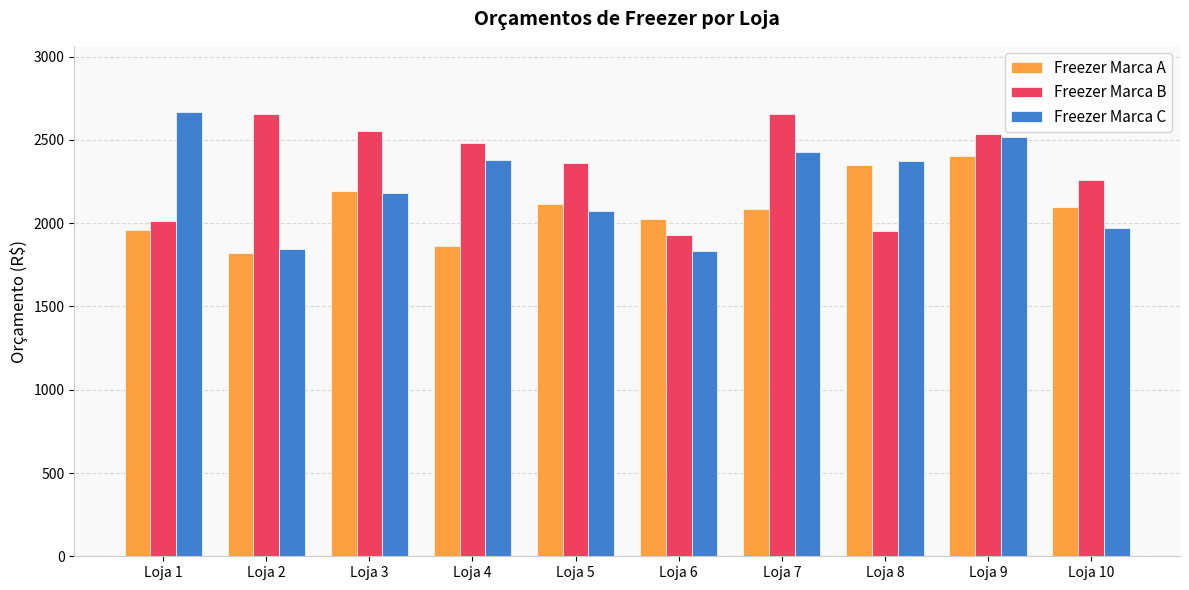

What is the value of the Freezer Marca B bar at the 3rd from the left?

2552